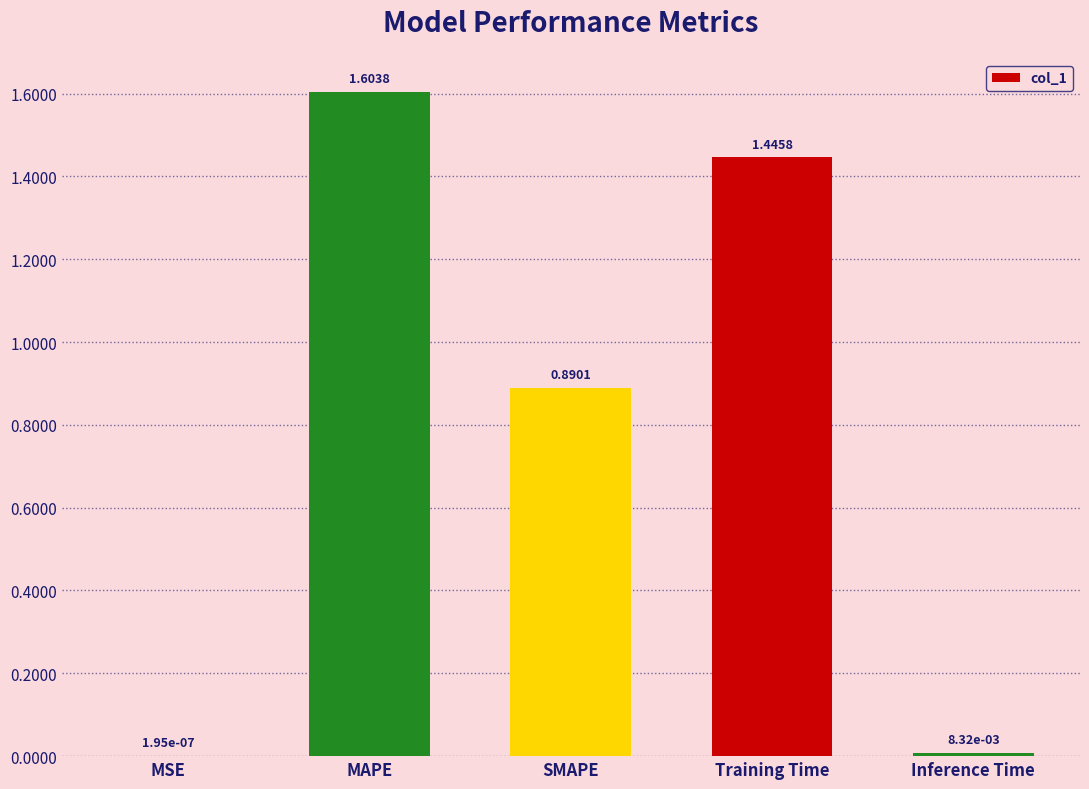

What is the sum of the values at Training Time and Inference Time?

1.5